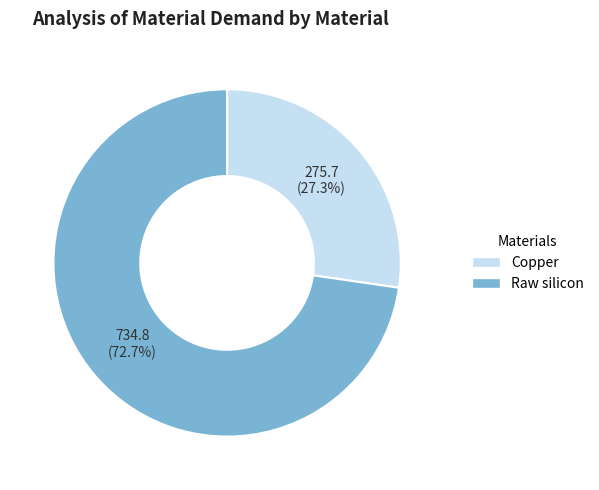

Which slice is the largest?

Raw silicon